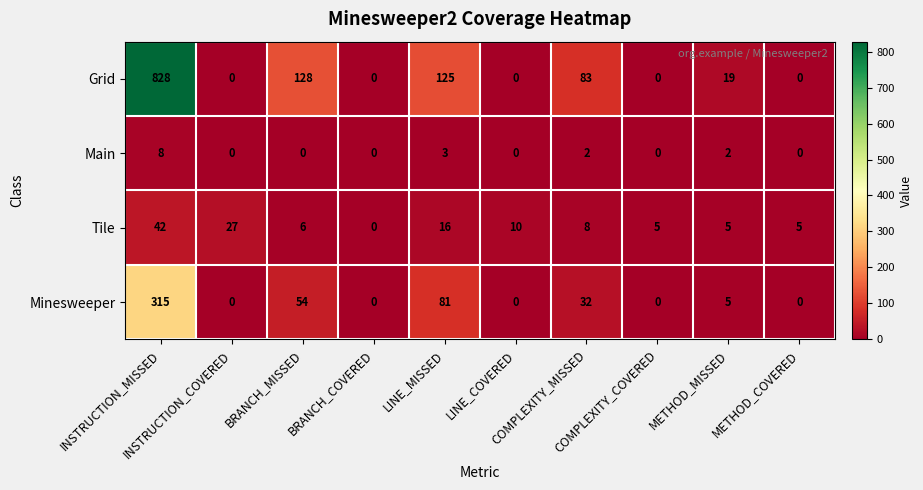

Which series has the largest total across all categories?

Grid